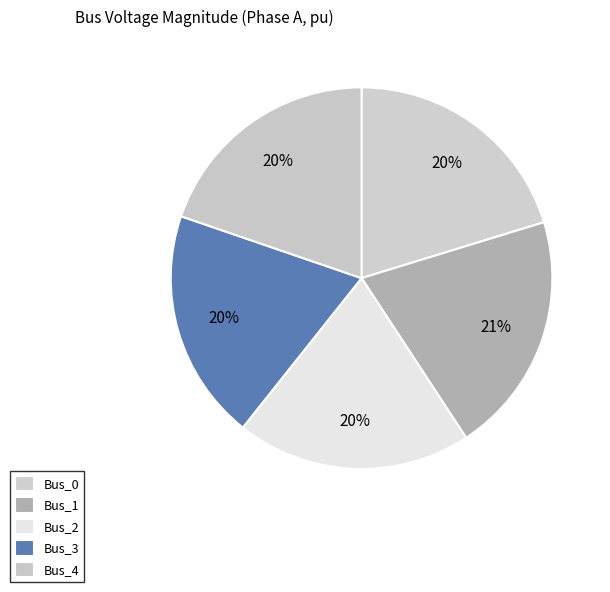

To the nearest percent, what portion does Bus_2 represent?

20%